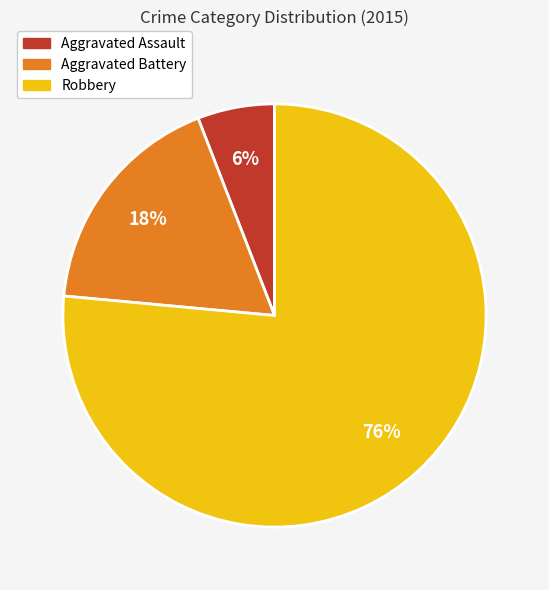

To the nearest percent, what is the combined percentage of Robbery and Aggravated Battery?

94%